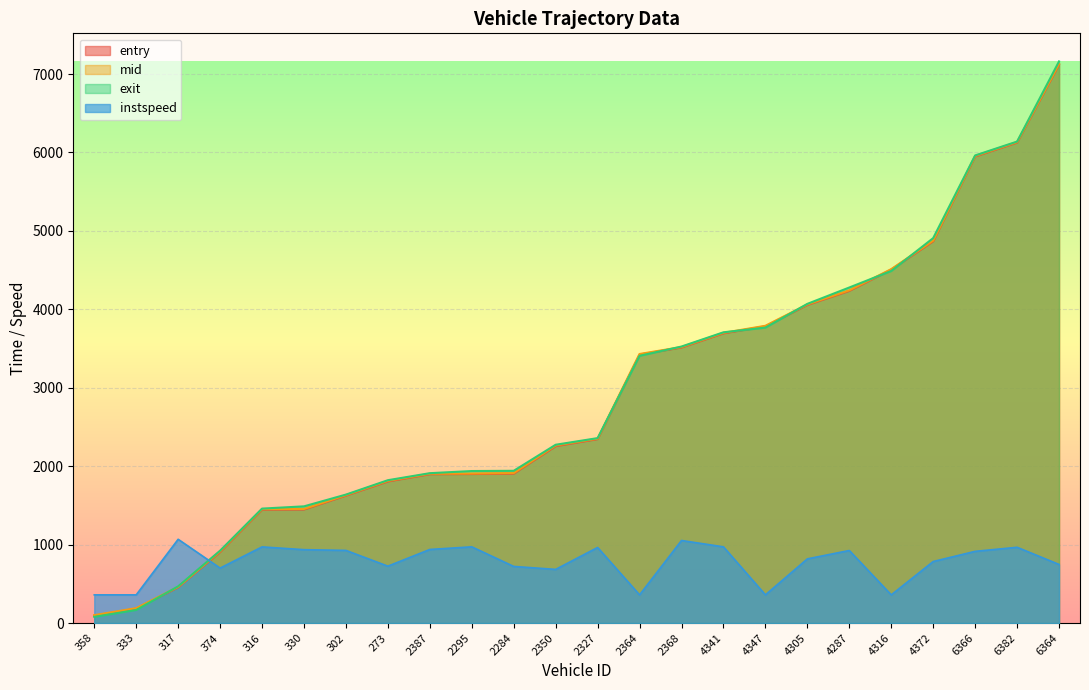

What are all the series names shown in the legend?

entry, mid, exit, instspeed